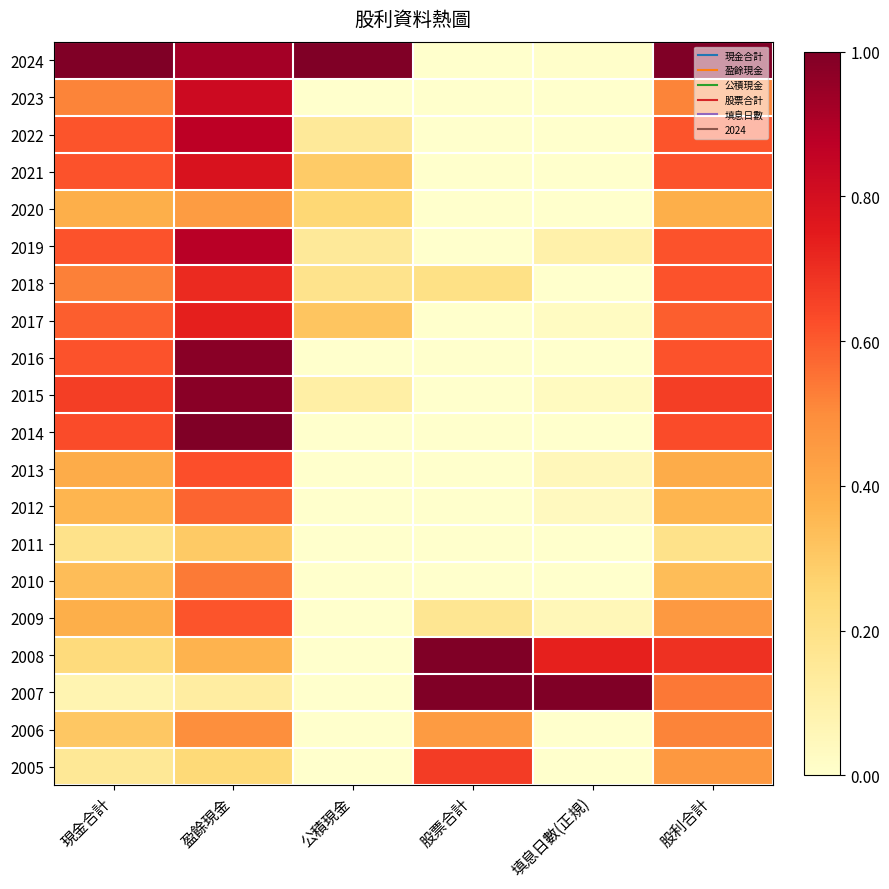

How many categories are shown in the chart?

6